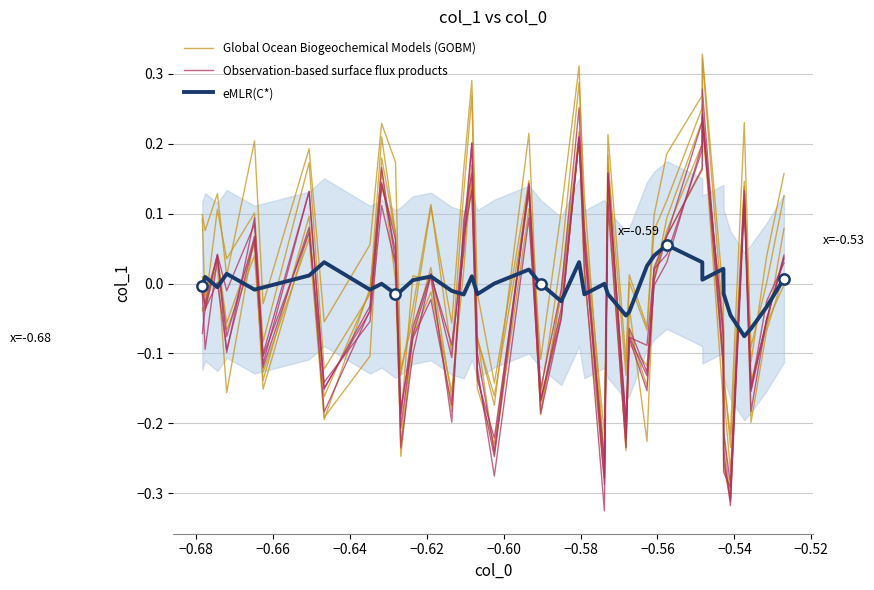

Which series reaches the minimum Y coordinate?

Observation-based surface flux products